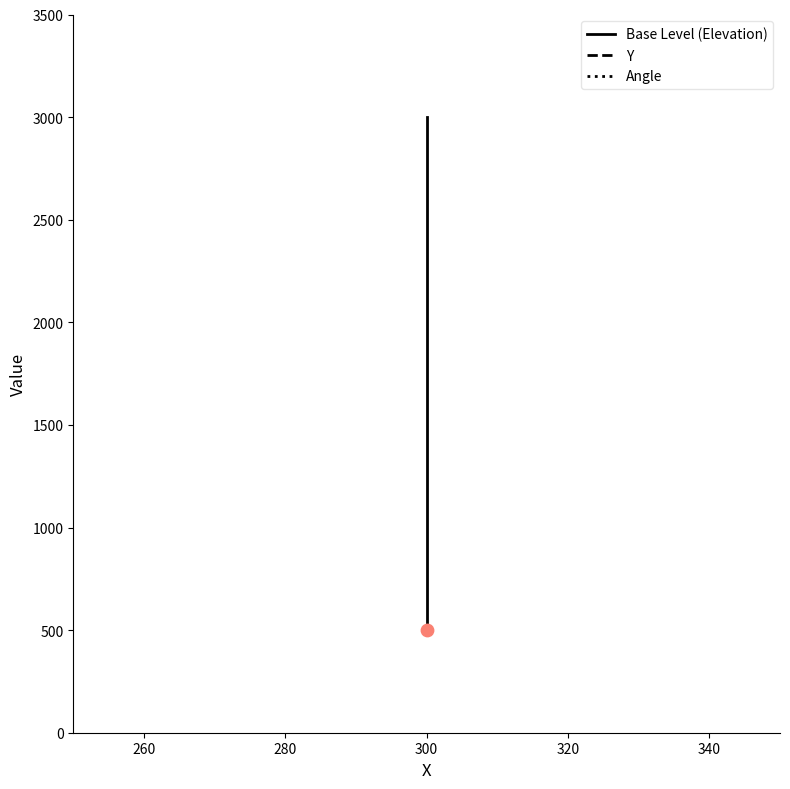

Which series reaches the minimum Y coordinate?

Angle